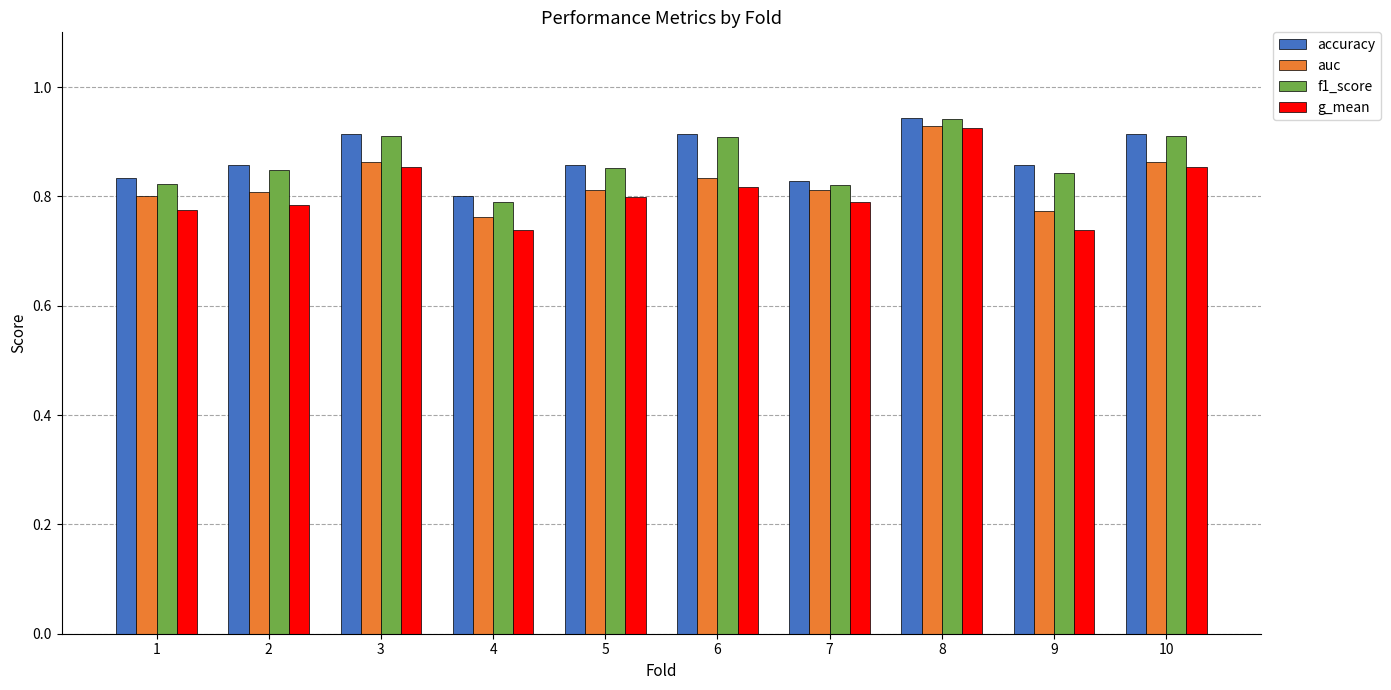

What is the difference between the second highest and minimum values in the g_mean series?

0.1